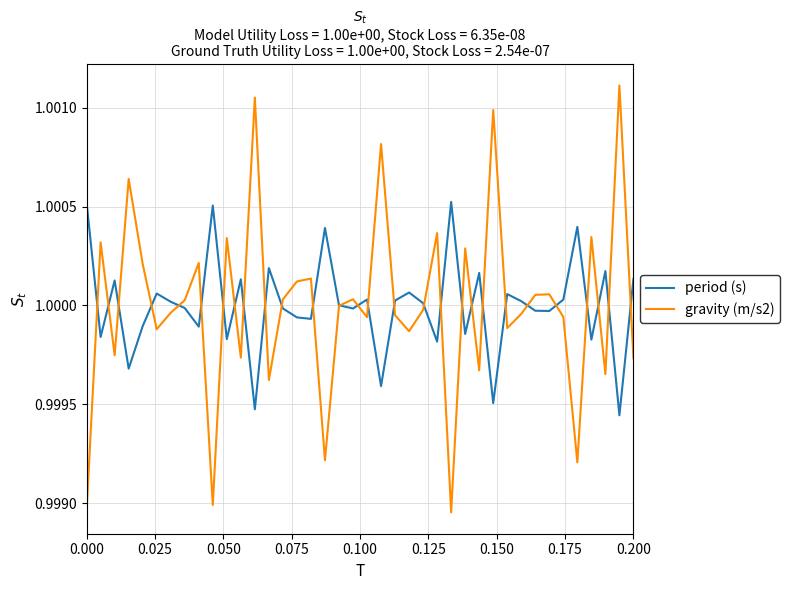

Rank the series by their maximum value, from highest to lowest.

gravity (m/s2), period (s)